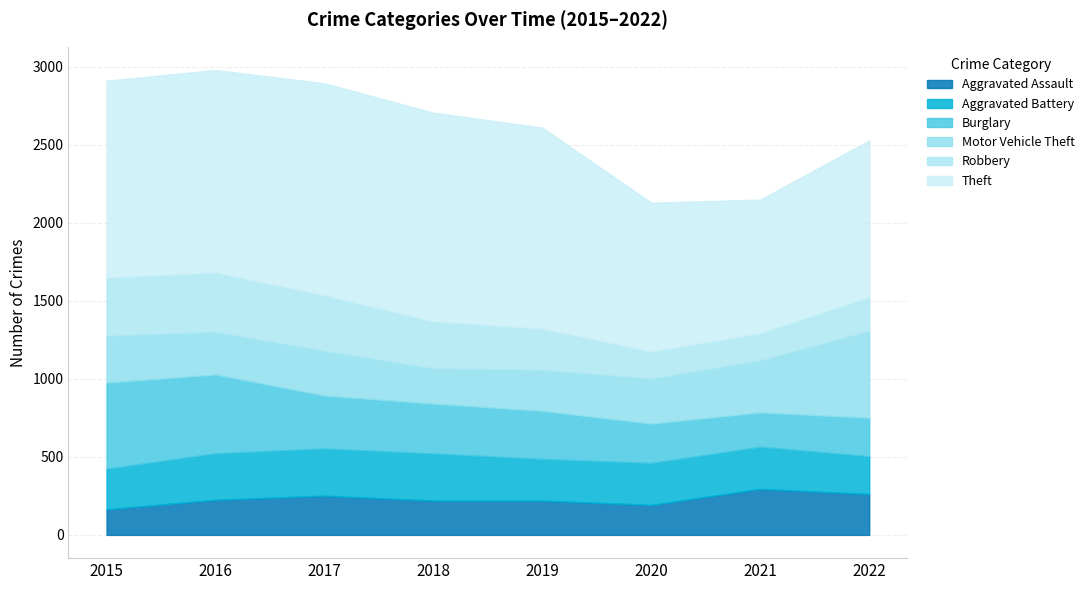

True or false: Aggravated Battery and Robbery intersect in this chart.

False